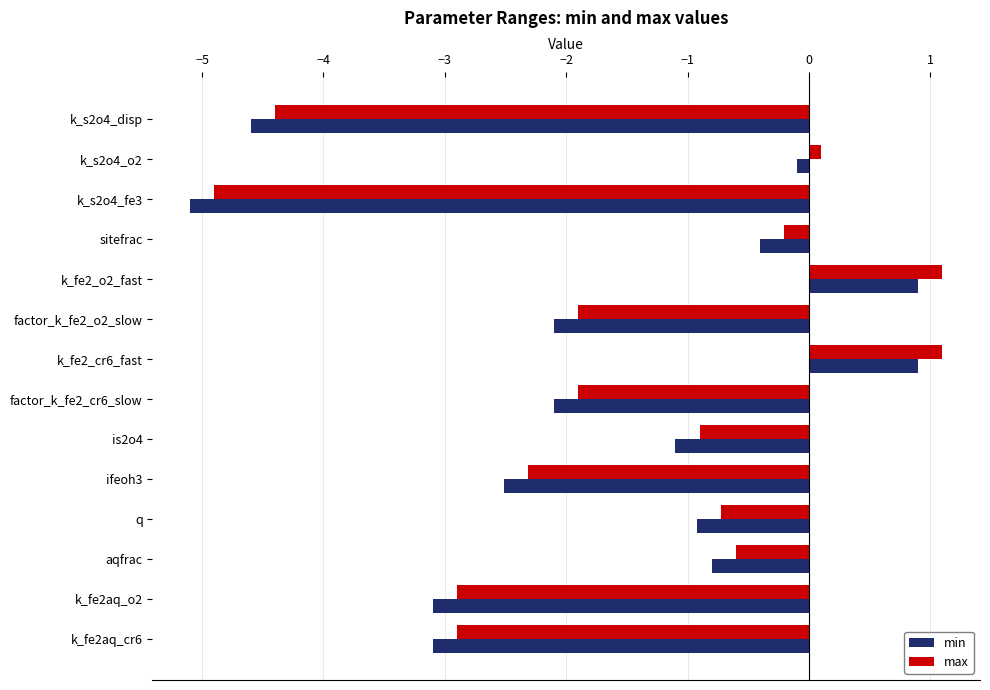

The max series shows -0.6 at aqfrac. True or false?

True